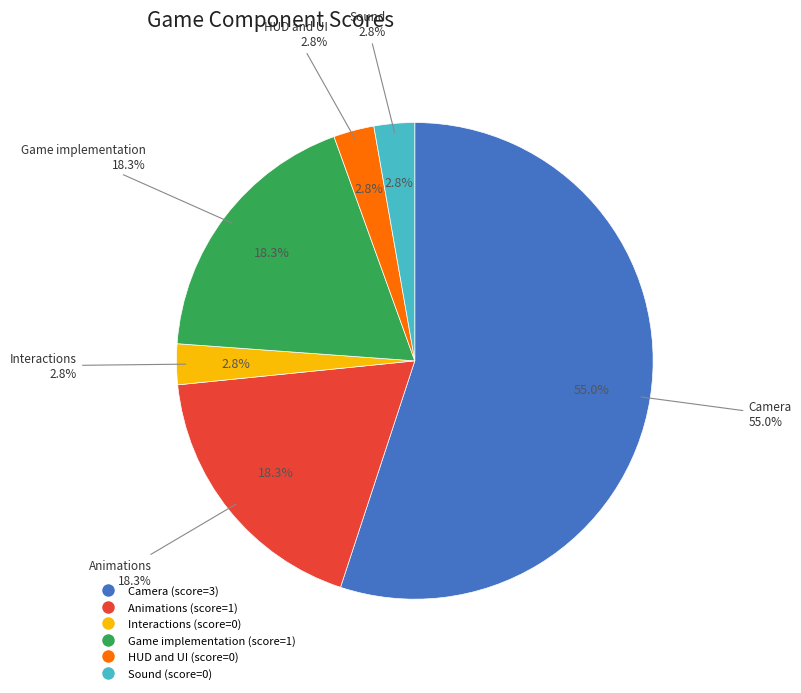

Count the number of slices in the pie.

6